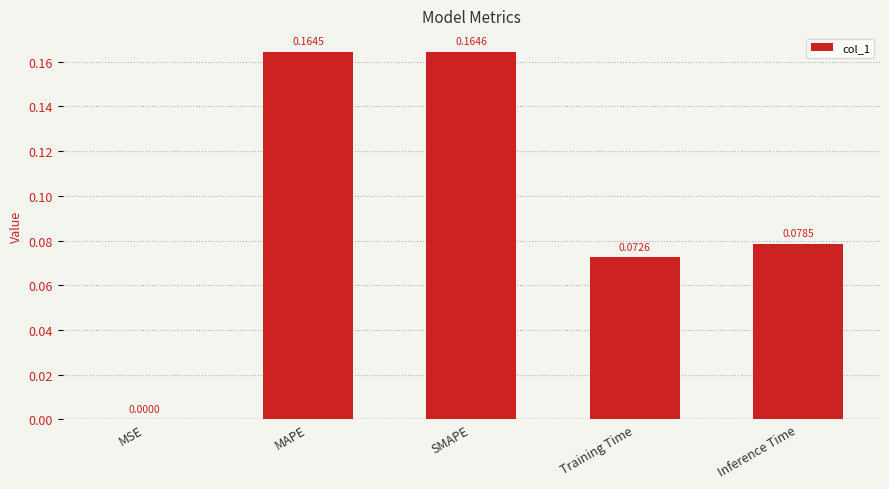

Which label corresponds to the largest value in the chart?

SMAPE